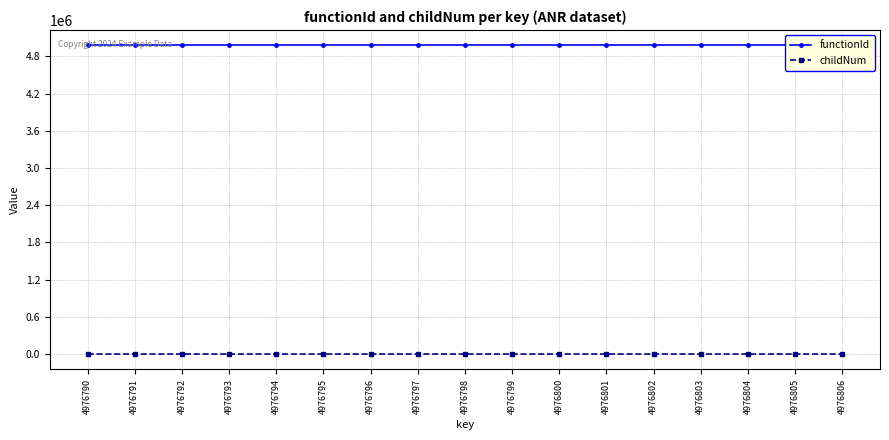

What is the difference between the maximum and minimum values in the childNum series?

2